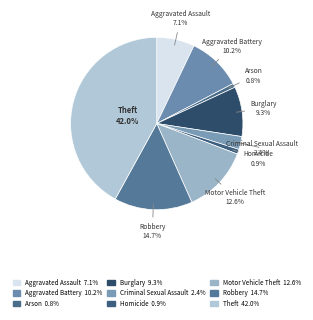

How many slices are in this pie chart?

9